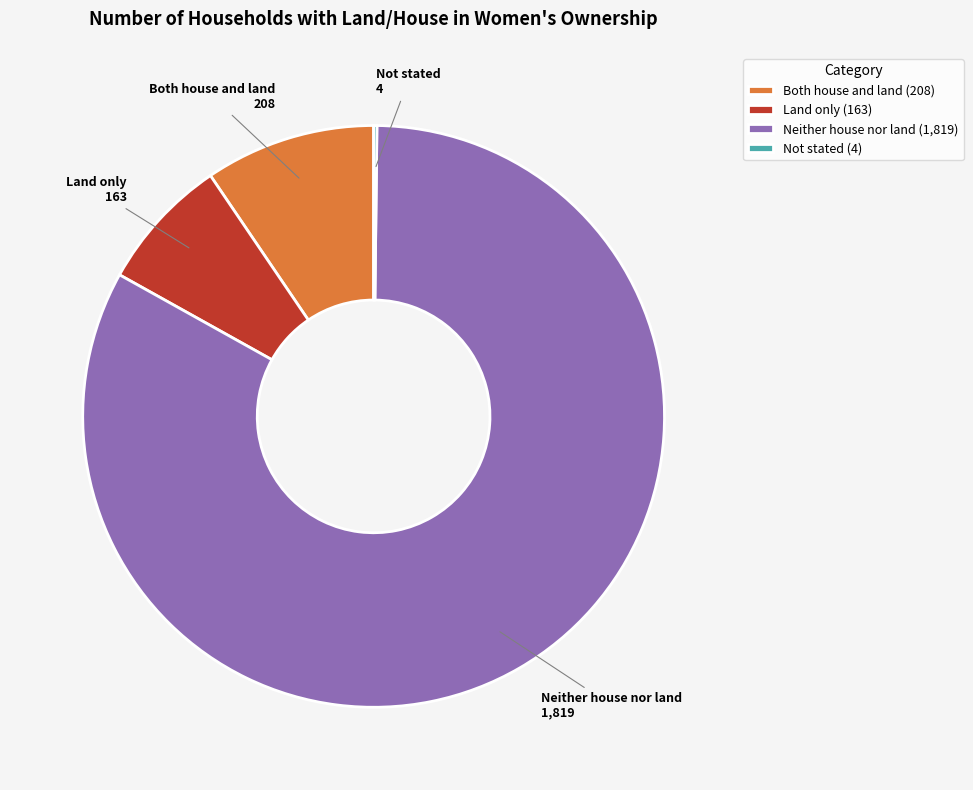

The Neither house nor land slice represents 83% of the pie. True or false?

True